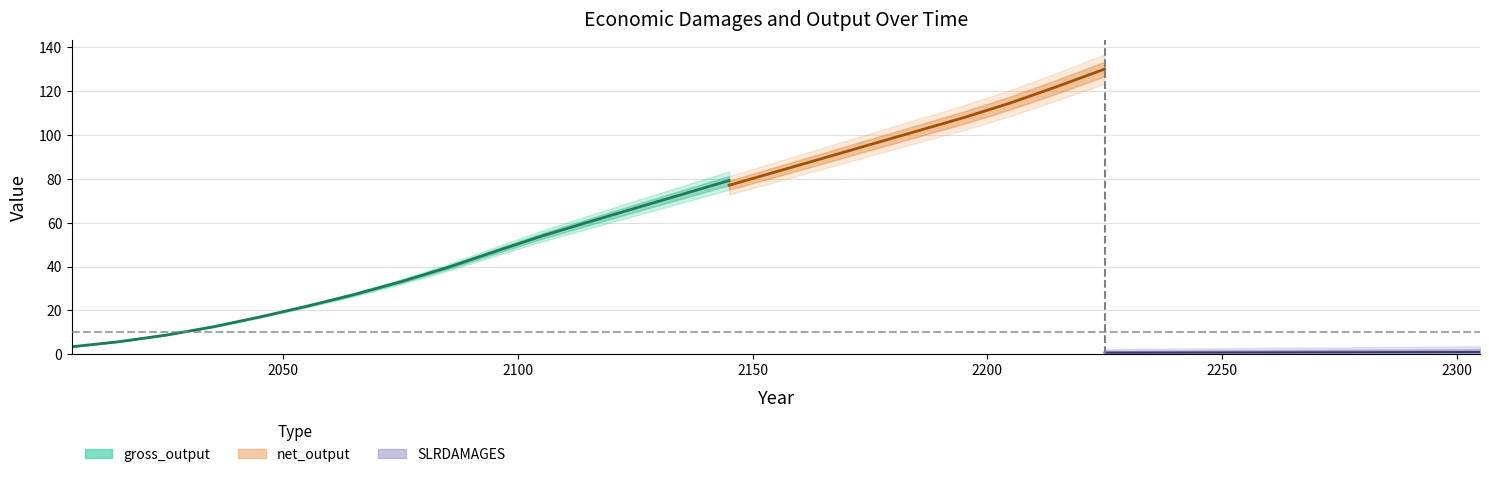

How many data points in SLRDAMAGES are above 0?

30